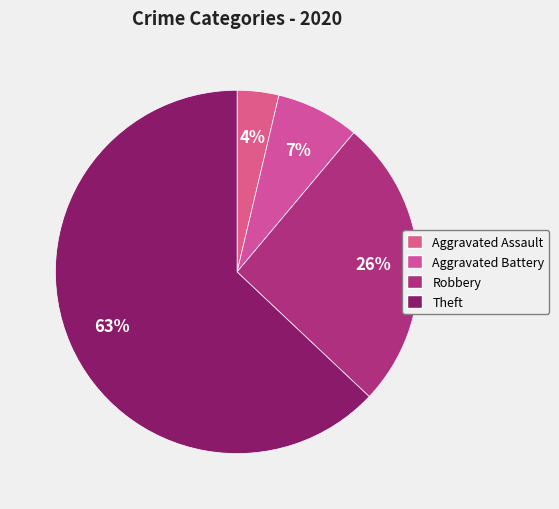

What percentage is the Theft slice, to the nearest percent?

63%